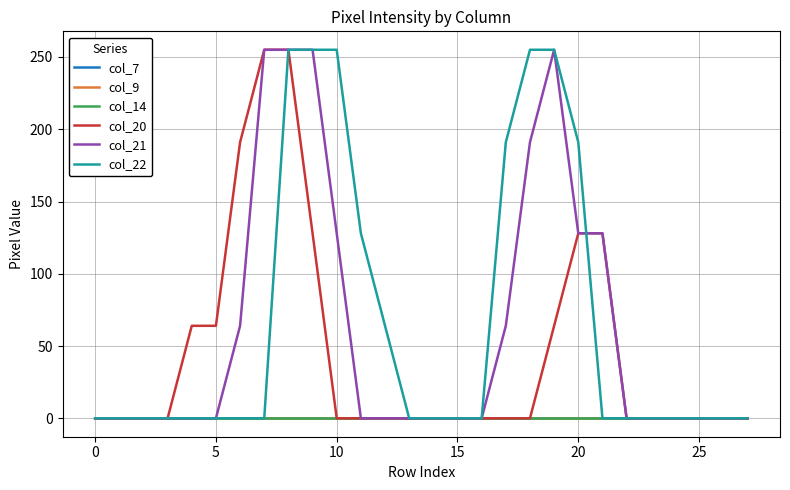

True or false: col_14 has more than 2 interior local peaks.

False